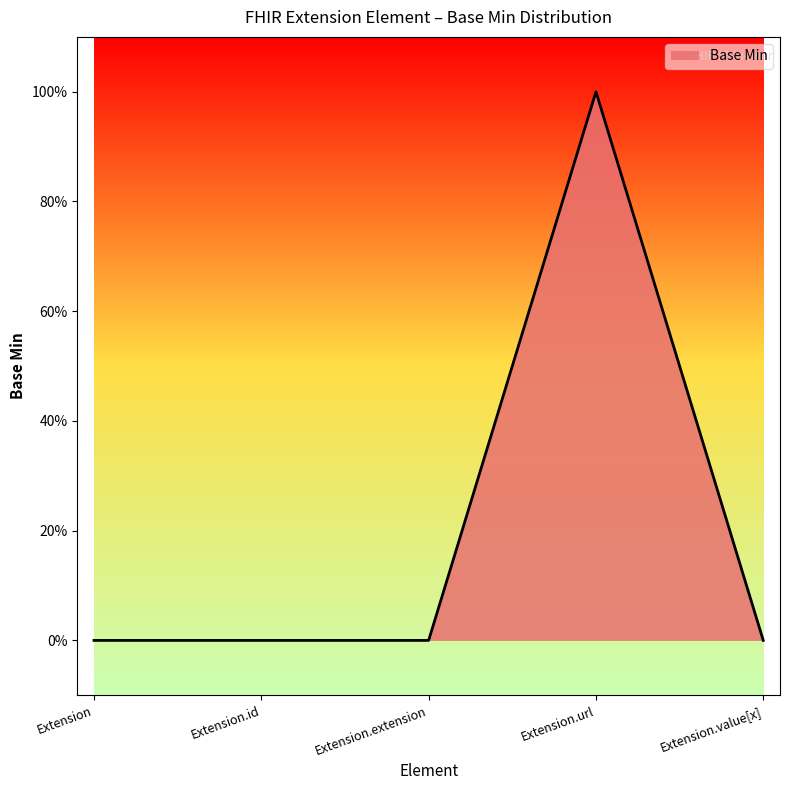

Reading left to right, extract all data points from this chart.

Extension=0	Extension.id=0	Extension.extension=0	Extension.url=1	Extension.value[x]=0